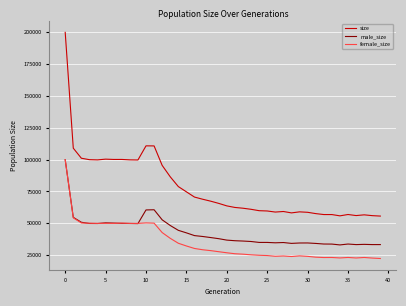

True or false: female_size and size cross at least once.

False